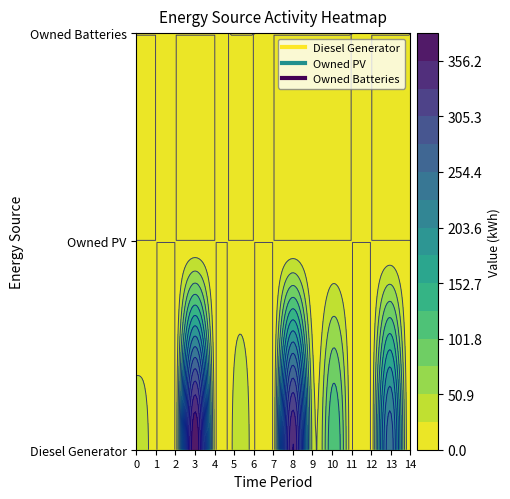

Reading left to right, list all the values displayed in this chart.

Diesel Generator: 0=33	1=0	2=0	3=382	4=18	5=36	6=0	7=0	8=357	9=43	10=123	11=0	12=0	13=245	14=1
Owned PV: 0=0	1=0	2=0	3=0	4=0	5=0	6=0	7=0	8=0	9=0	10=0	11=0	12=0	13=0	14=0
Owned Batteries: 0=0	1=0	2=0	3=0	4=0	5=0	6=0	7=0	8=0	9=0	10=0	11=0	12=0	13=0	14=0